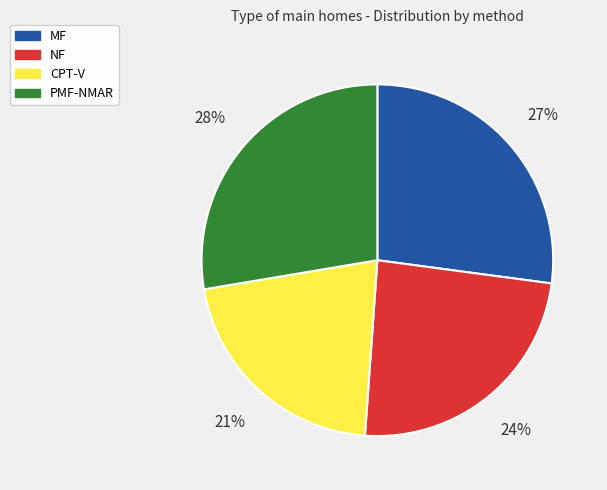

Which has a higher value, CPT-V or MF?

MF